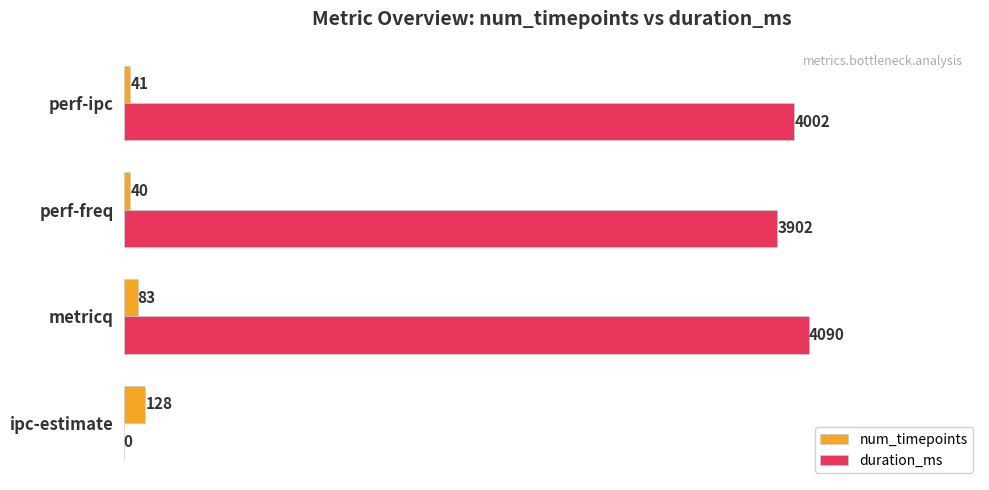

Which series has the largest total across all categories?

duration_ms